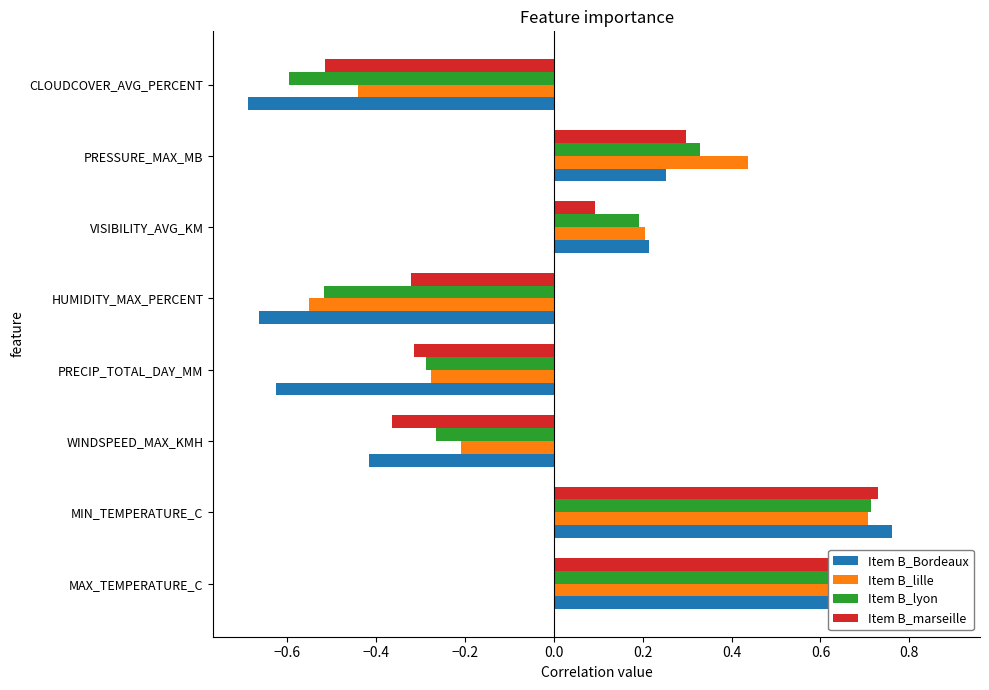

Reading left to right, transcribe all the data shown in this chart.

Item B_Bordeaux: 0.9	0.8	-0.4	-0.6	-0.7	0.2	0.3	-0.7
Item B_lille: 0.7	0.7	-0.2	-0.3	-0.6	0.2	0.4	-0.4
Item B_lyon: 0.8	0.7	-0.3	-0.3	-0.5	0.2	0.3	-0.6
Item B_marseille: 0.7	0.7	-0.4	-0.3	-0.3	0.1	0.3	-0.5